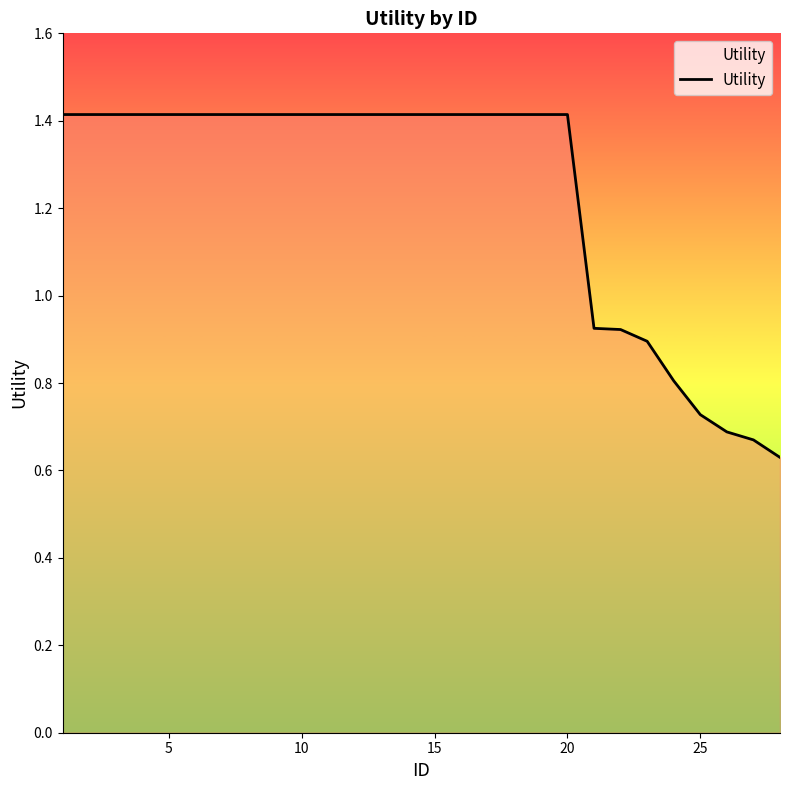

What is the maximum value shown in the chart?

1.4